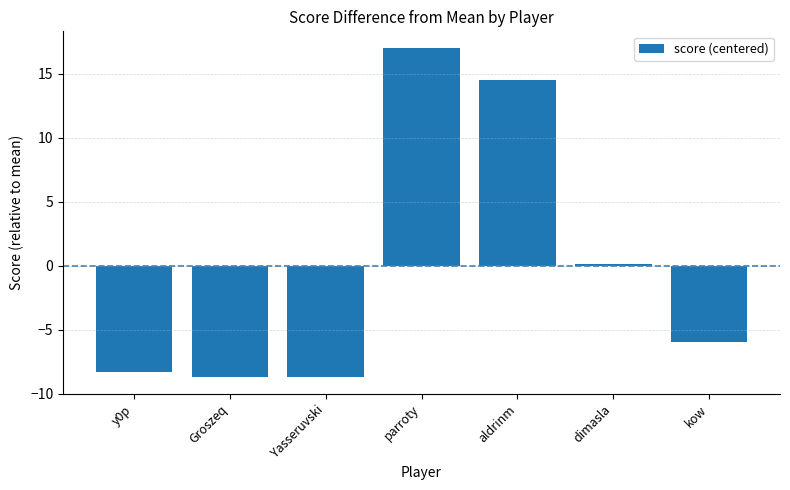

What is the difference between the values at kow and Yasseruvski?

2.8